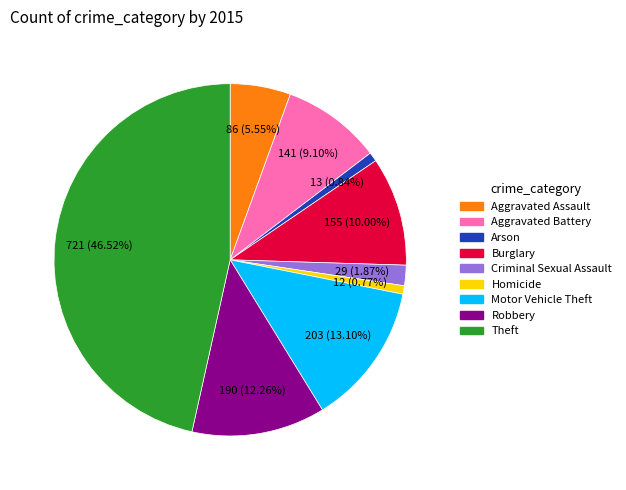

The Arson slice represents 11% of the pie. True or false?

False